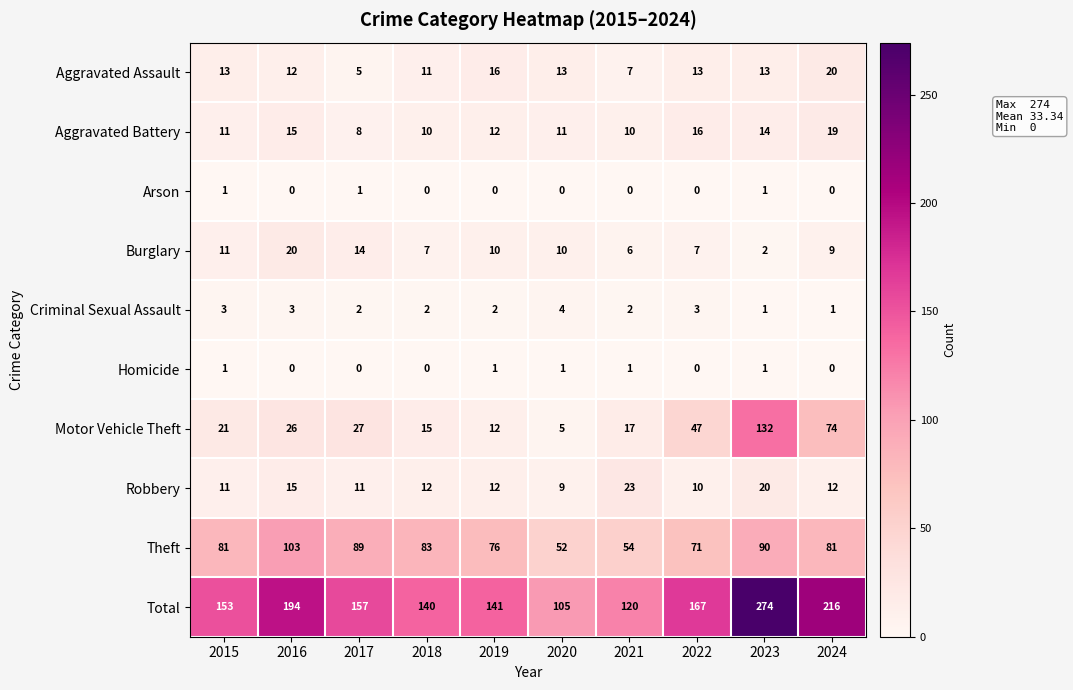

At which category is the sum across all series the highest?

2023